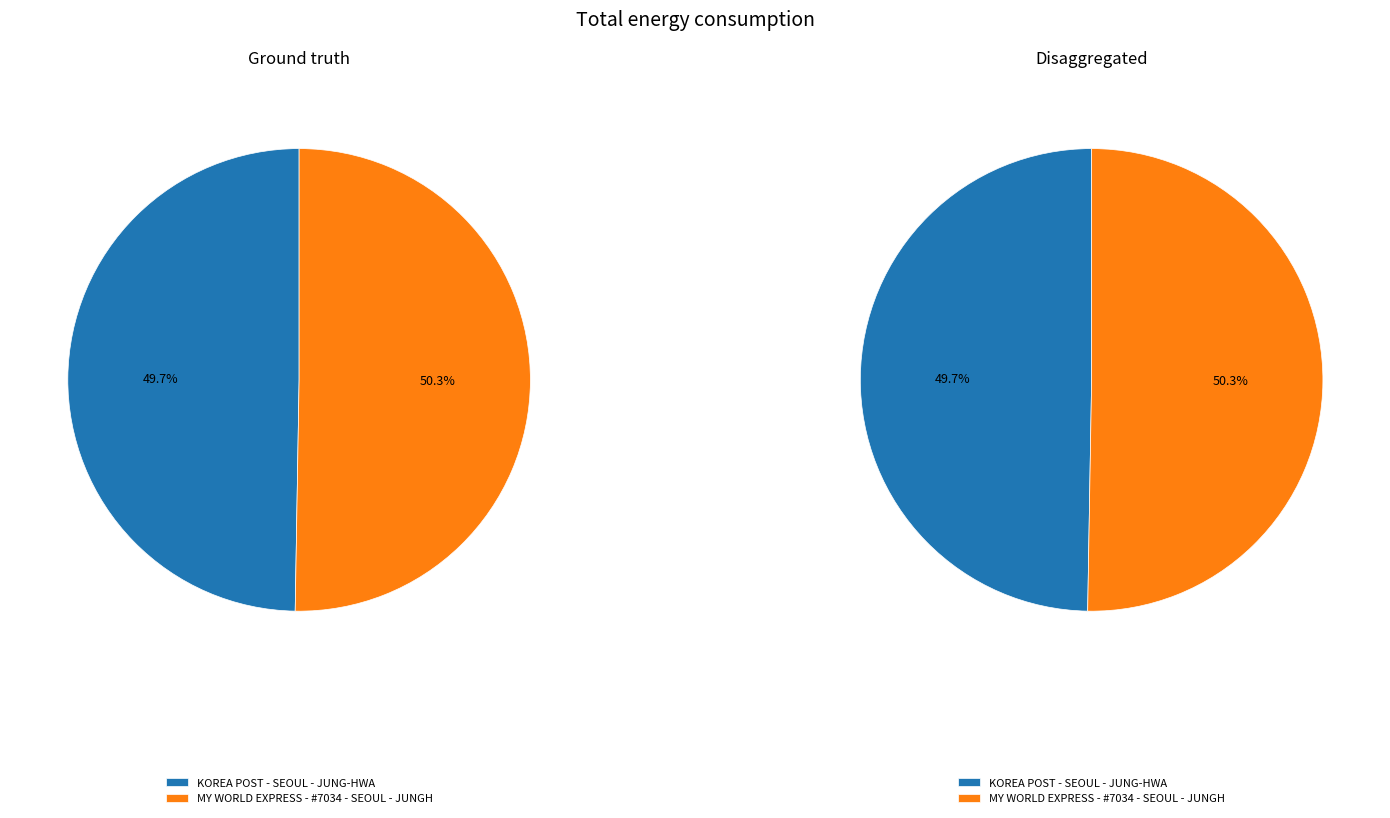

To the nearest percent, what portion does MY WORLD EXPRESS - #7034 - SEOUL - JUNGH represent?

50%